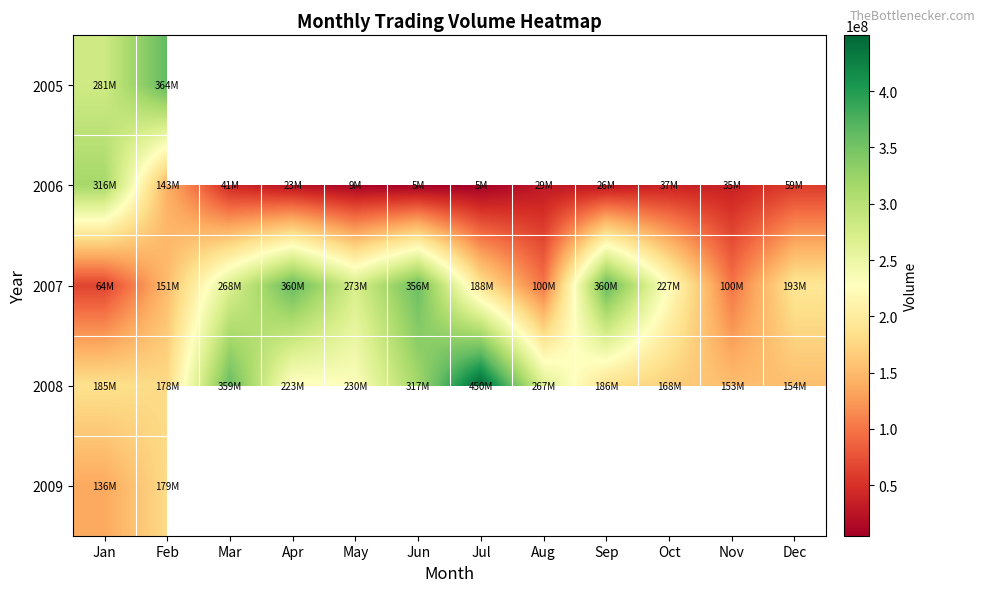

List the series in order of their peak value, highest first.

2008, 2005, 2007, 2006, 2009